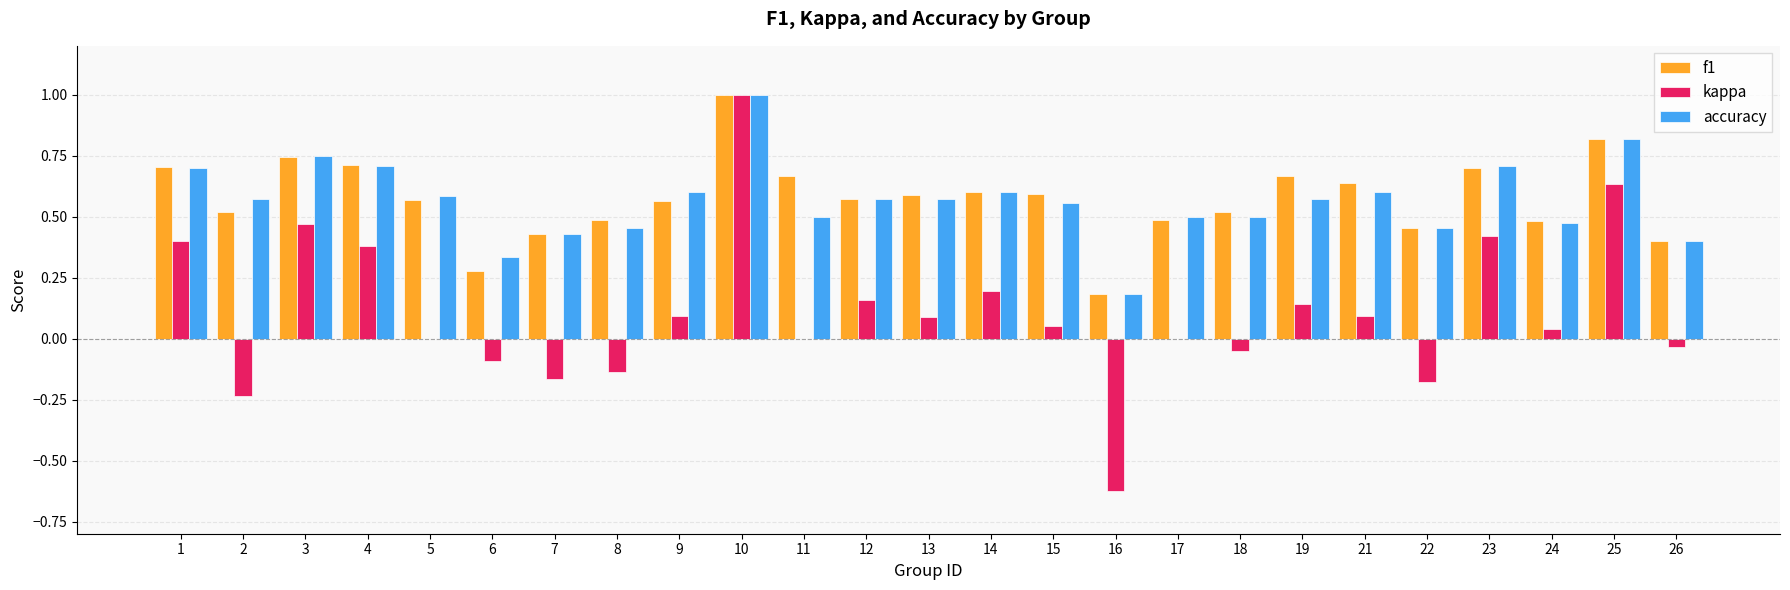

What is the total value across all series at 12?

1.3